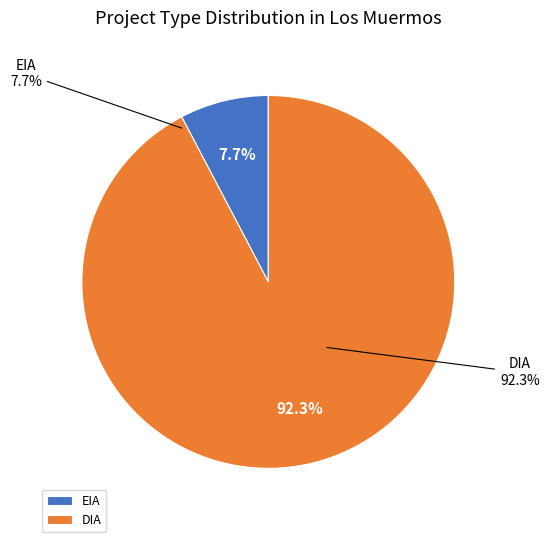

To the nearest percent, what portion does DIA represent?

92%